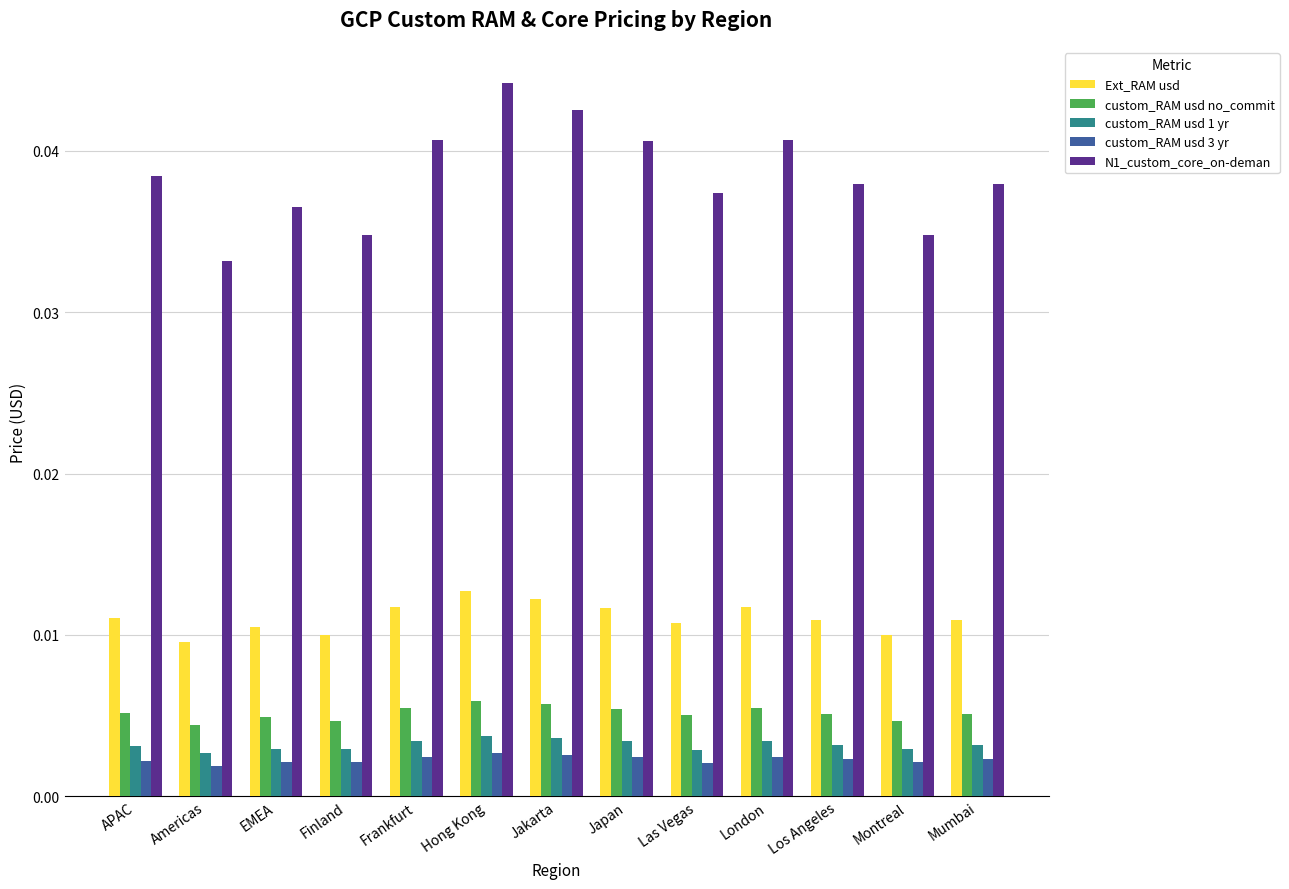

At which label does N1_custom_core_on-deman reach its minimum?

Americas